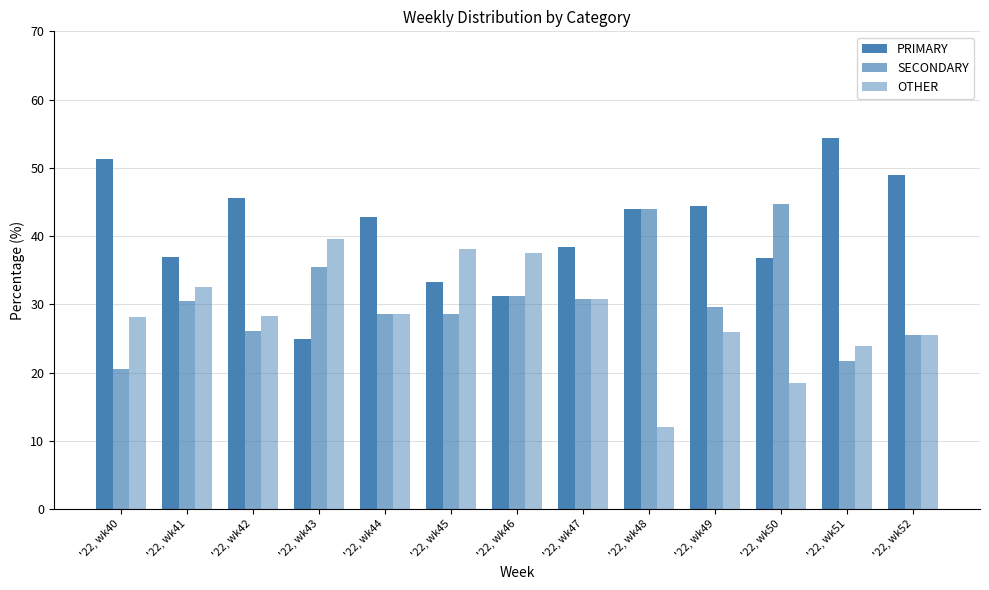

The OTHER series shows 14.5 at '22, wk41. True or false?

False